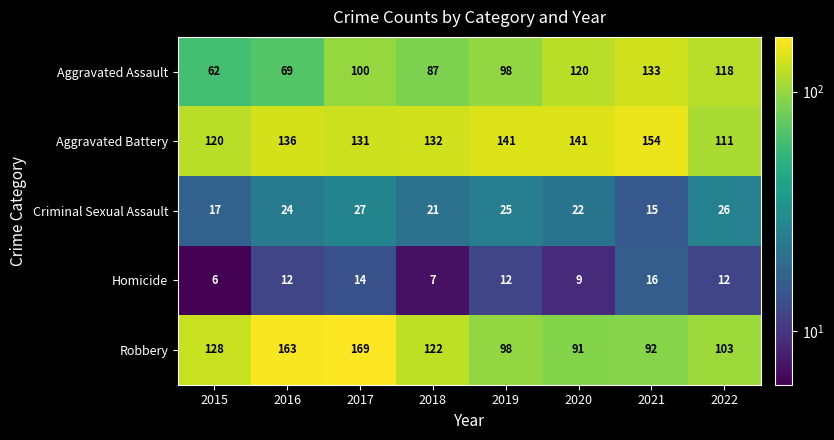

What is the total value across all series at 2020?

383